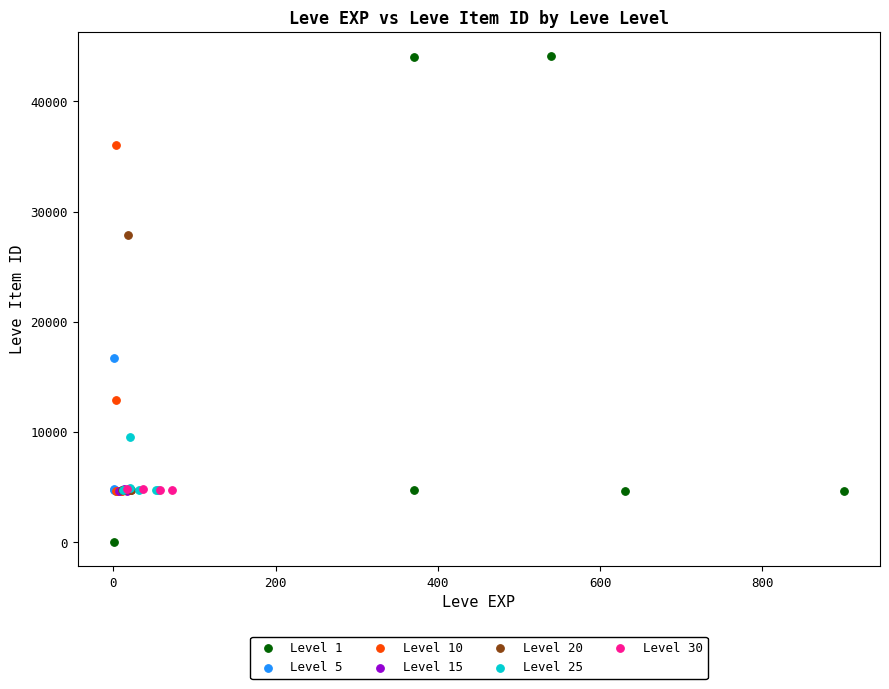

Which series reaches the maximum Y coordinate?

Level 1